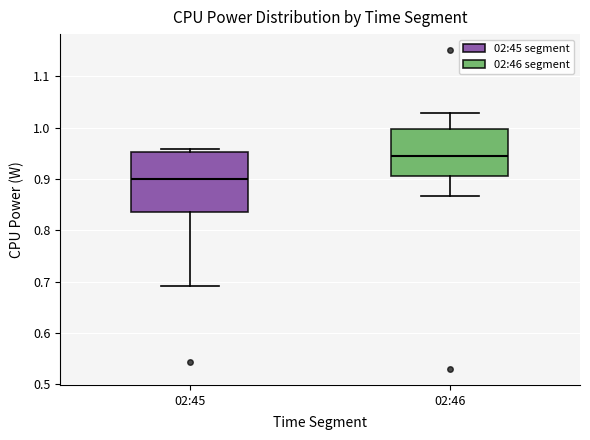

Which box's median line is the lowest?

02:45